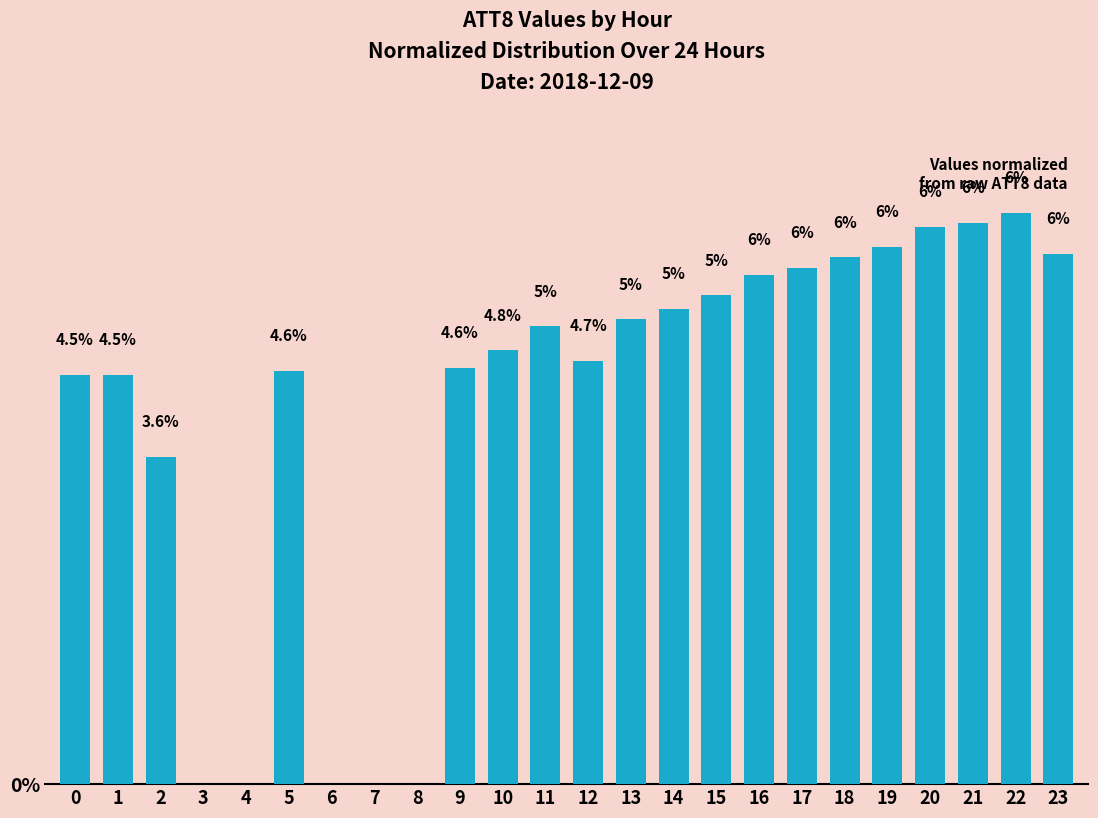

Between 5 and 6, which is larger?

5